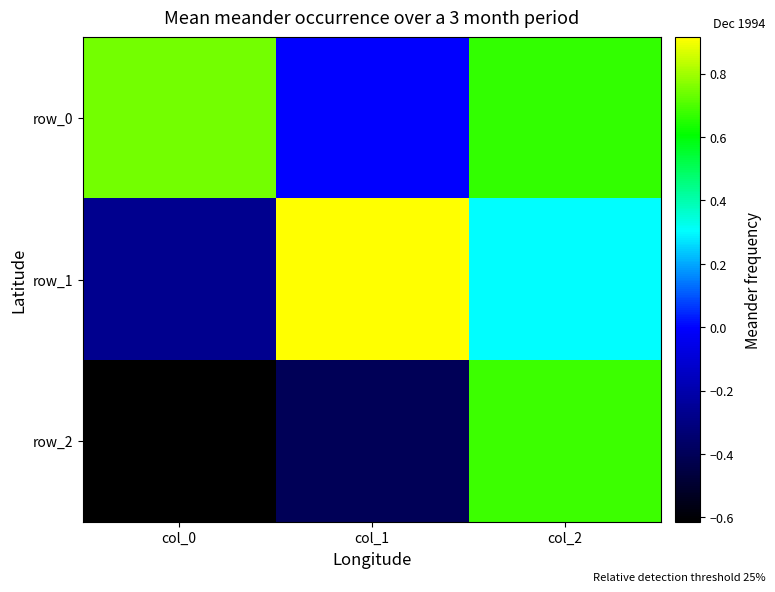

Between col_0 and col_1, which series saw the biggest shift?

row_1